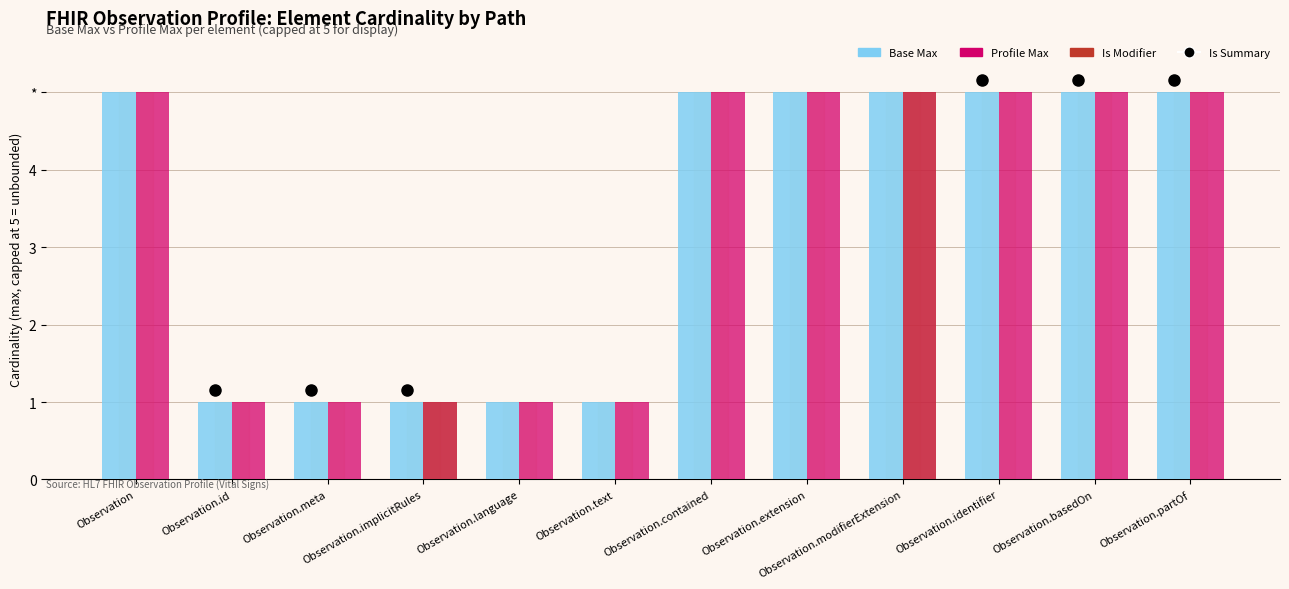

Where is Base Max nearest to the value 3?

Observation